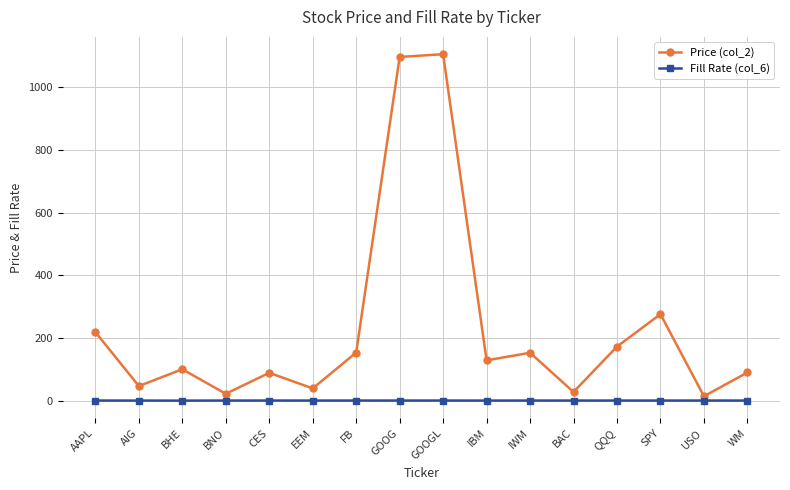

What is the difference between the second highest and second lowest values in the Fill Rate (col_6) series?

0.1